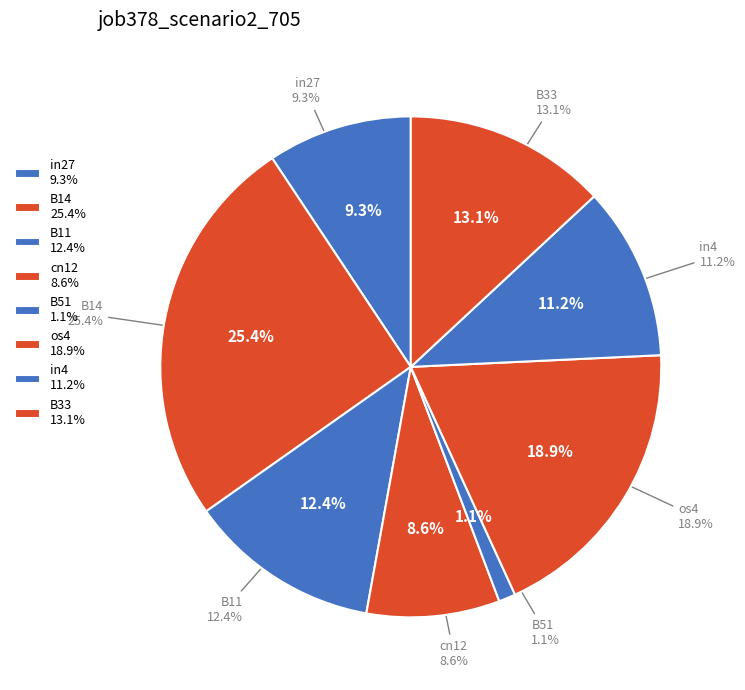

The in27 slice represents 9% of the pie. True or false?

True